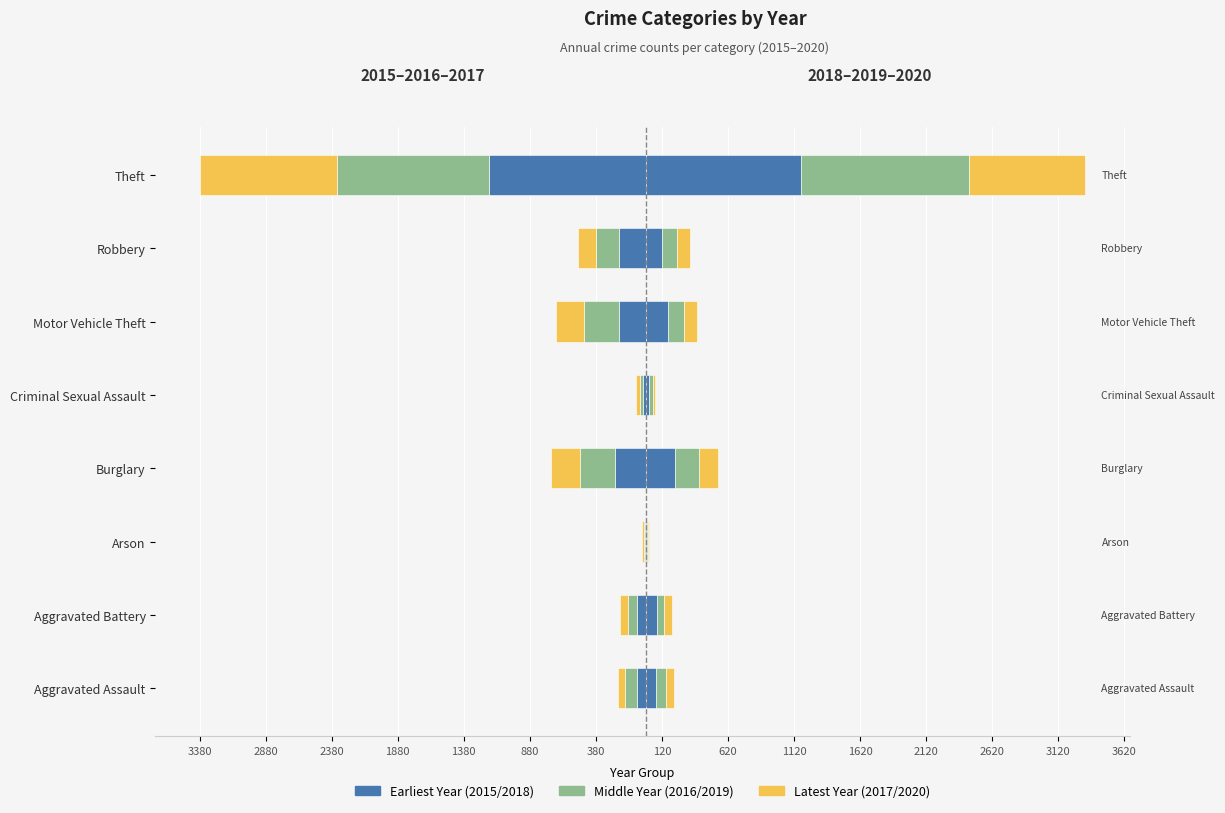

Where does the 2015 (left) series first go above -60?

Aggravated Assault